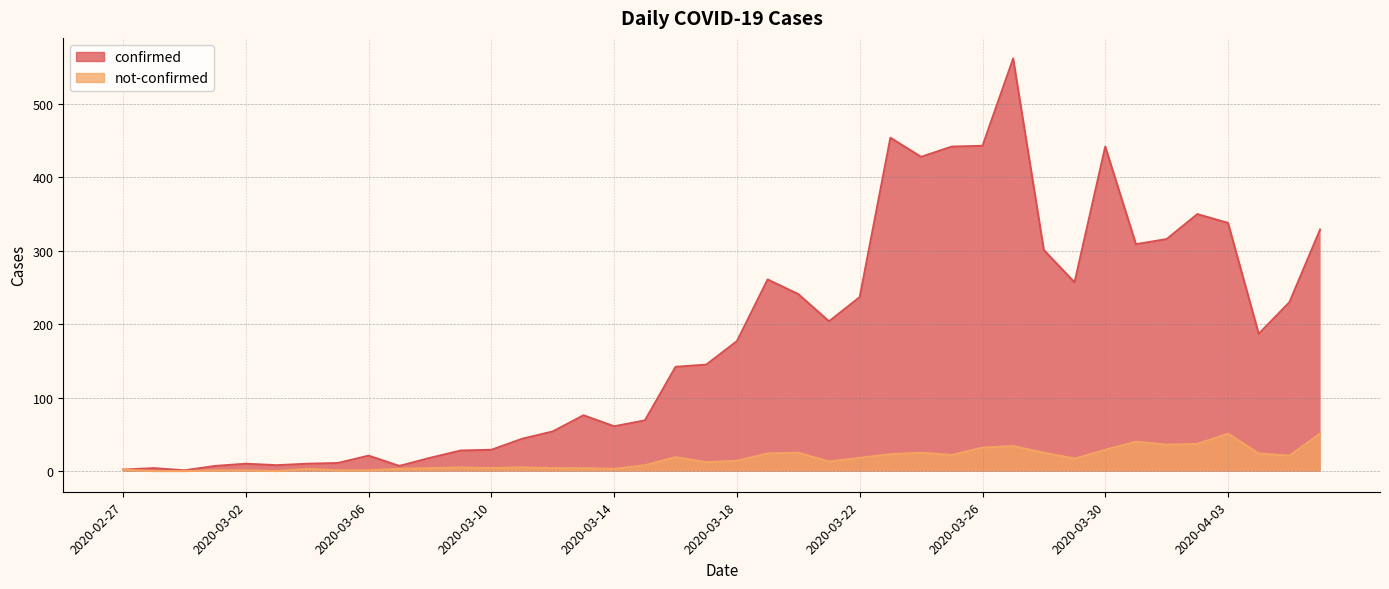

In not-confirmed, how many points are higher than both neighbors (excluding endpoints)?

9